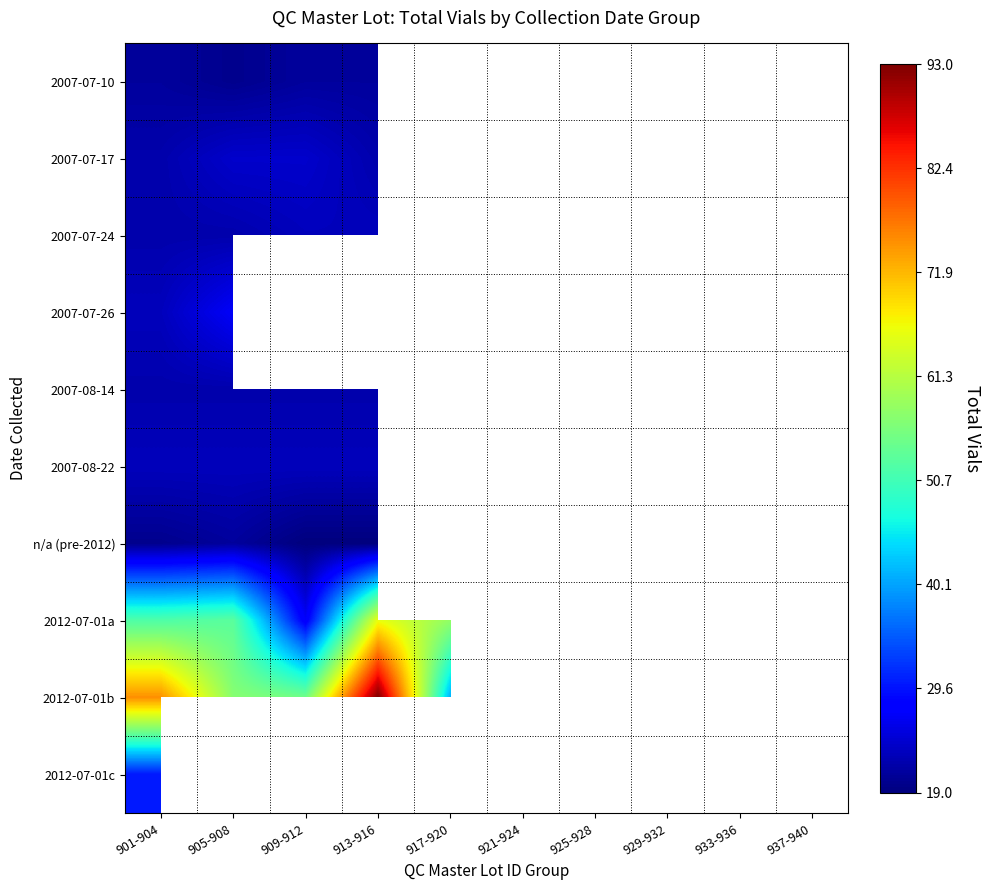

Which series has the largest range (max minus min)?

2012-07-01b